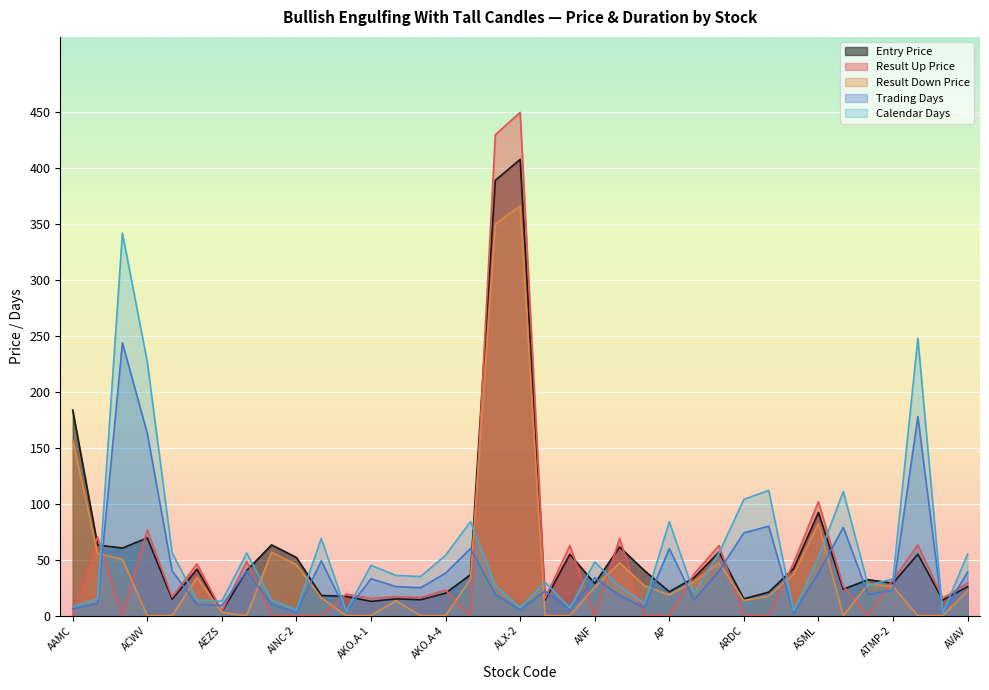

What is the difference between the Calendar Days values at ACWI and AIRT?

338.0